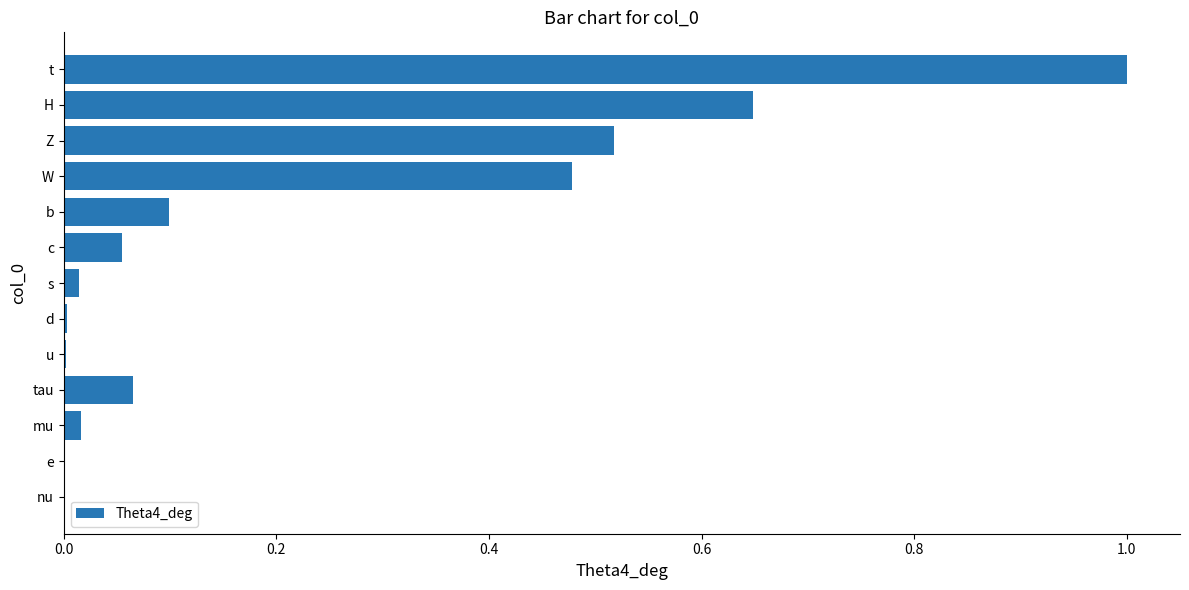

What is the sum of all values?

2.9